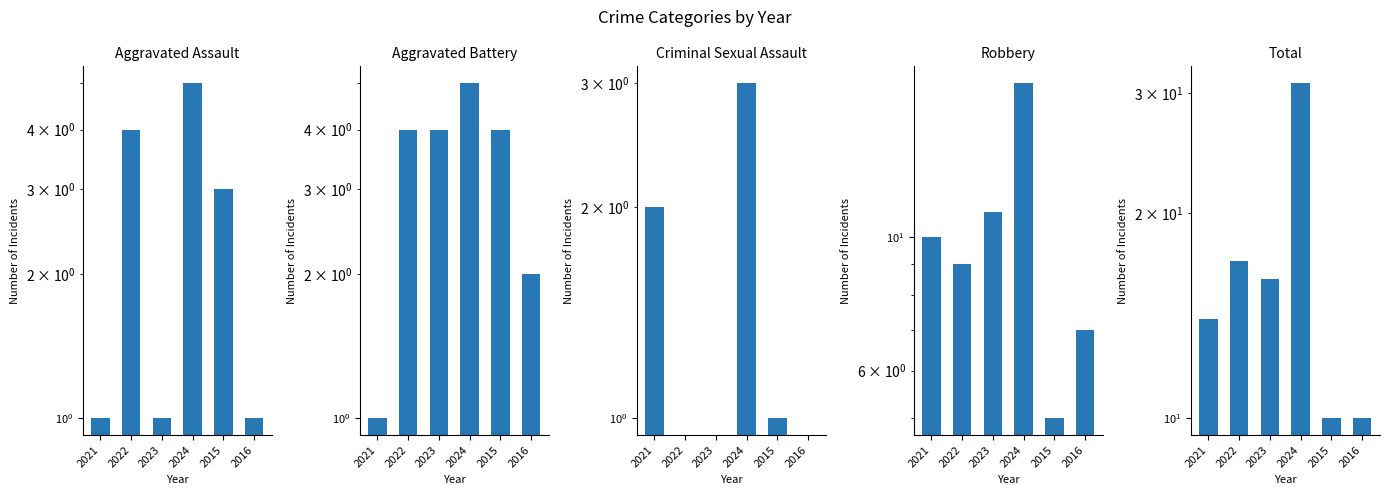

Which series has the widest spread of values?

Total